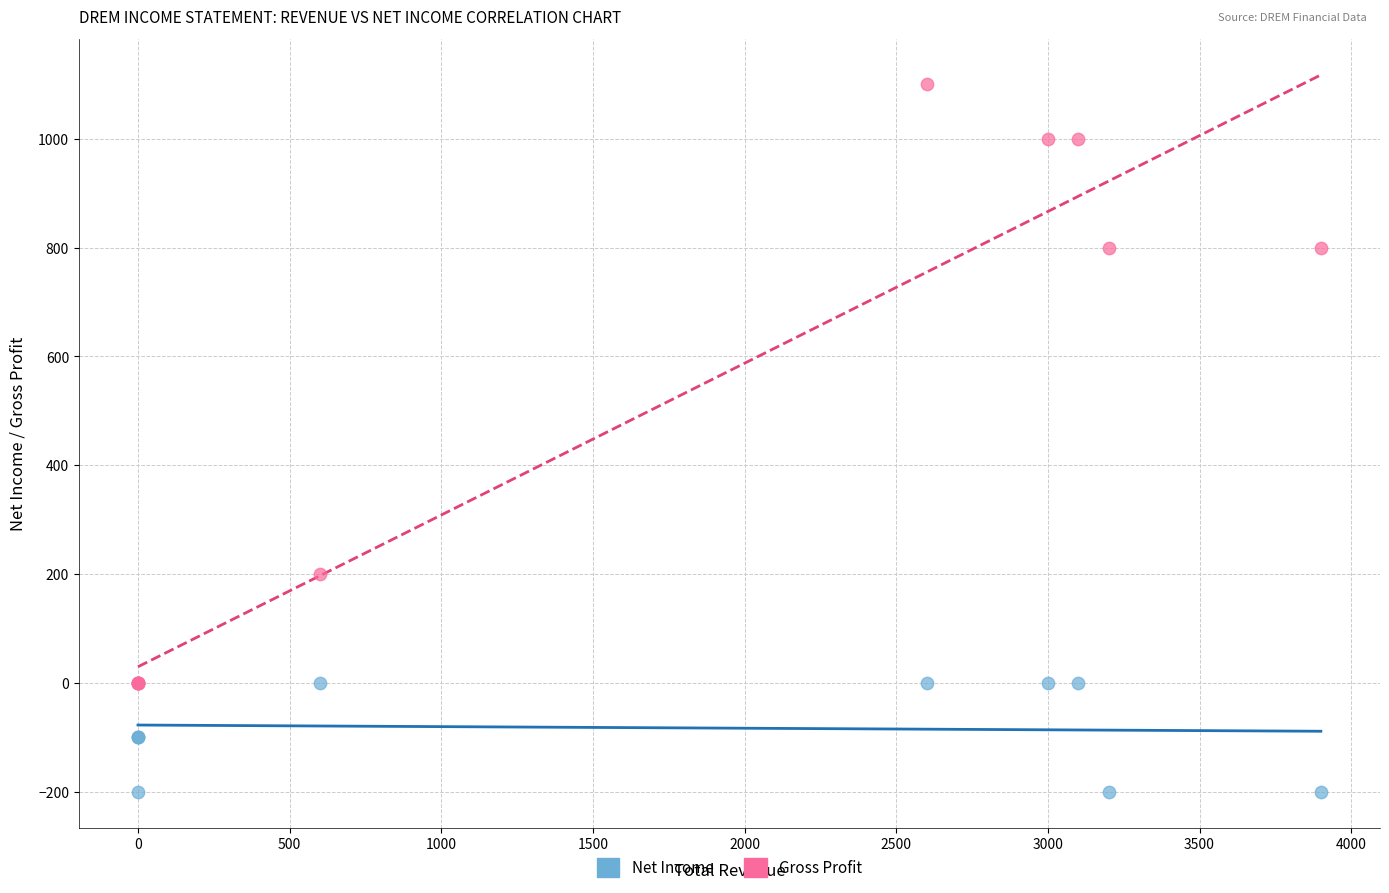

Across all series, what Y value is closest to 450?

200